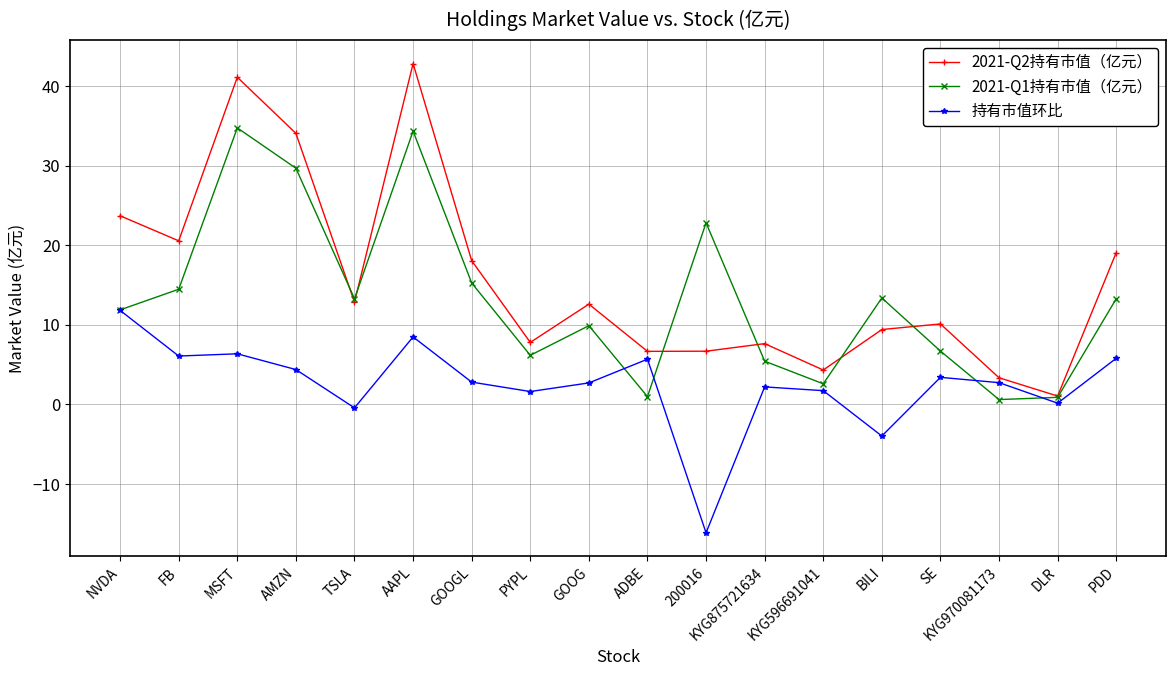

Which label corresponds to the largest value in the chart?

AAPL